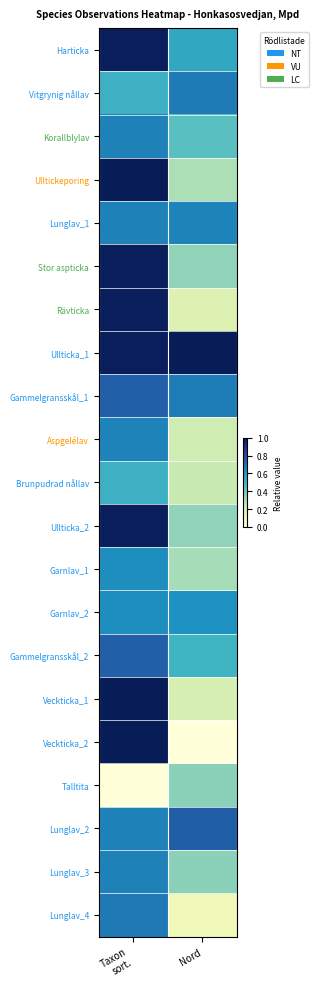

At how many categories does at least one series exceed 0?

2